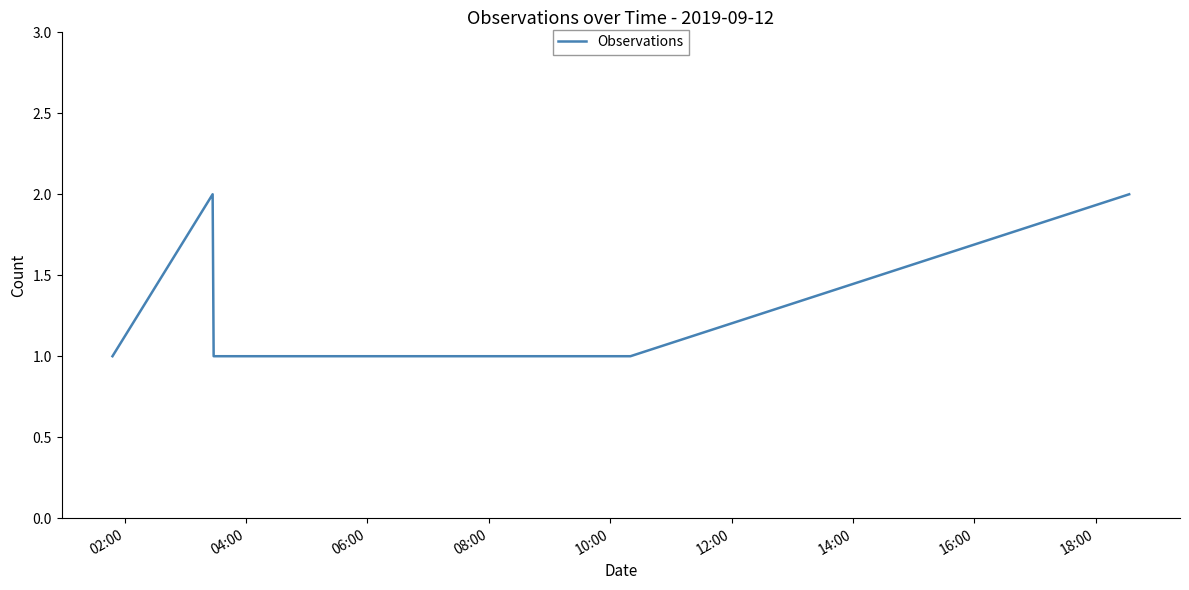

What is the smallest value displayed?

1